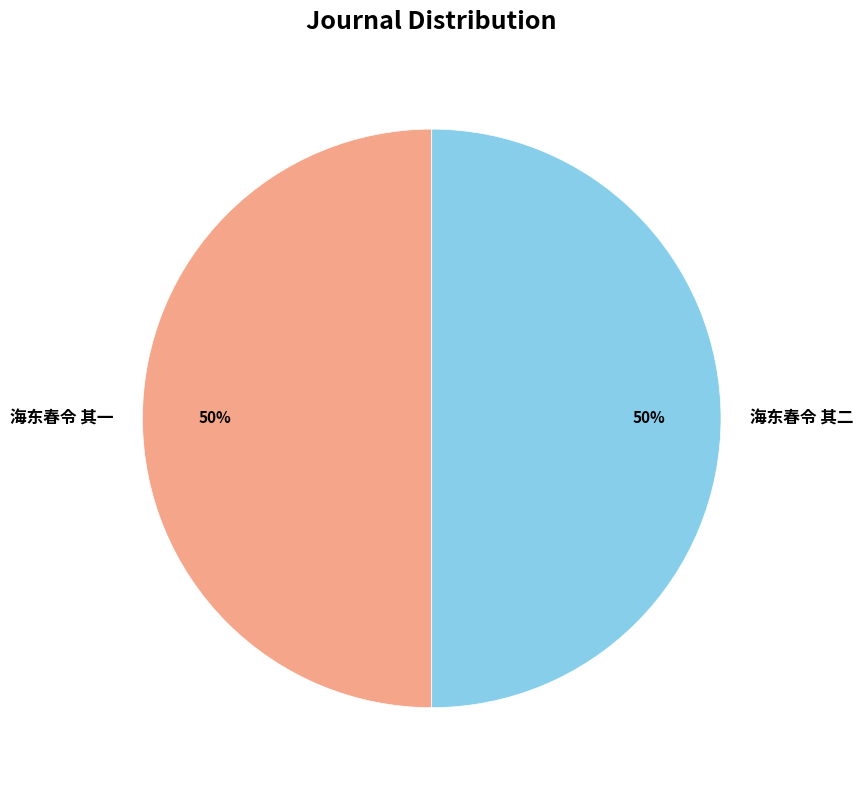

How many segments does this pie chart have?

2